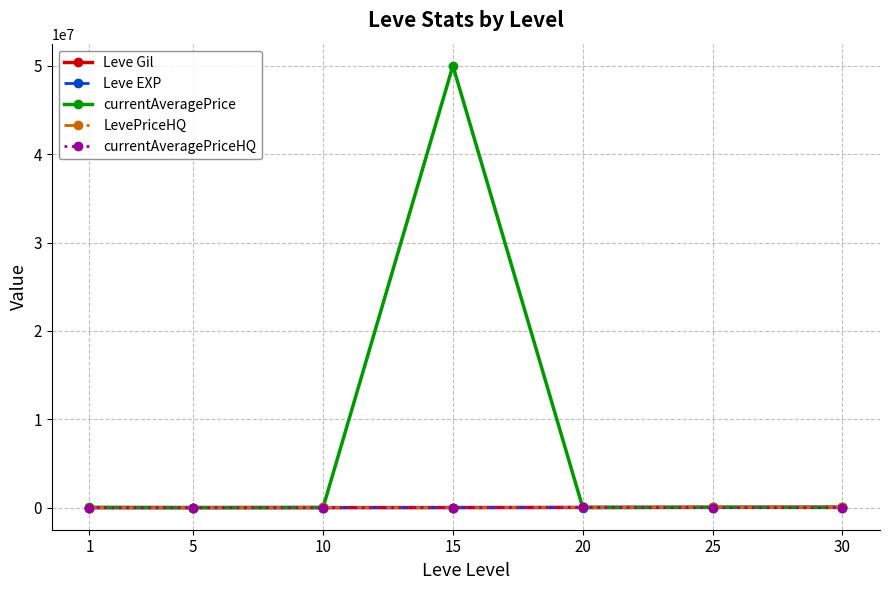

What are all the series names shown in the legend?

Leve Gil, Leve EXP, currentAveragePrice, LevePriceHQ, currentAveragePriceHQ